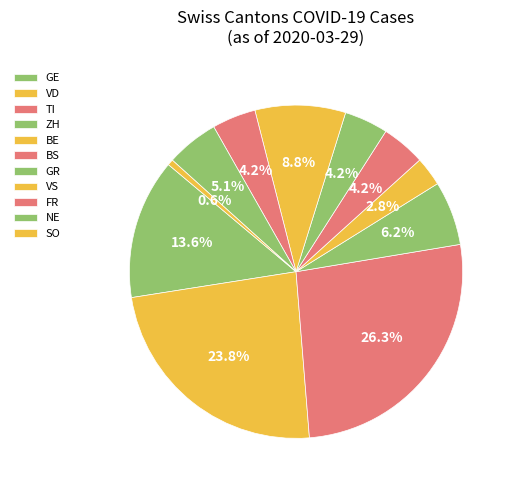

How many segments does this pie chart have?

11